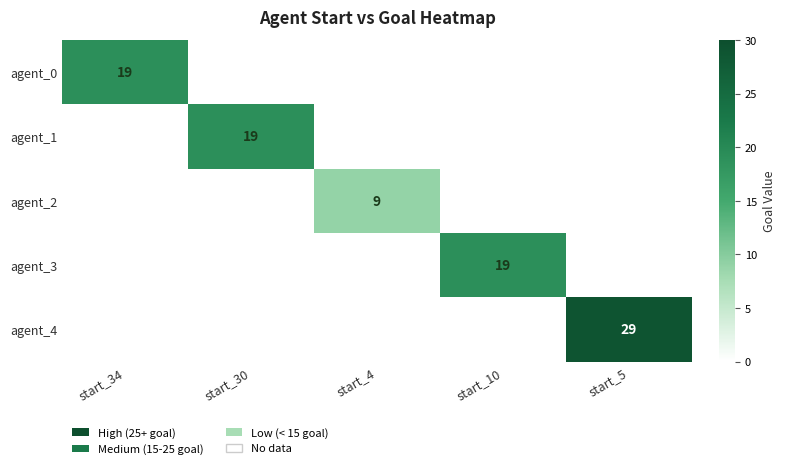

How many values in agent_1 are above zero?

1